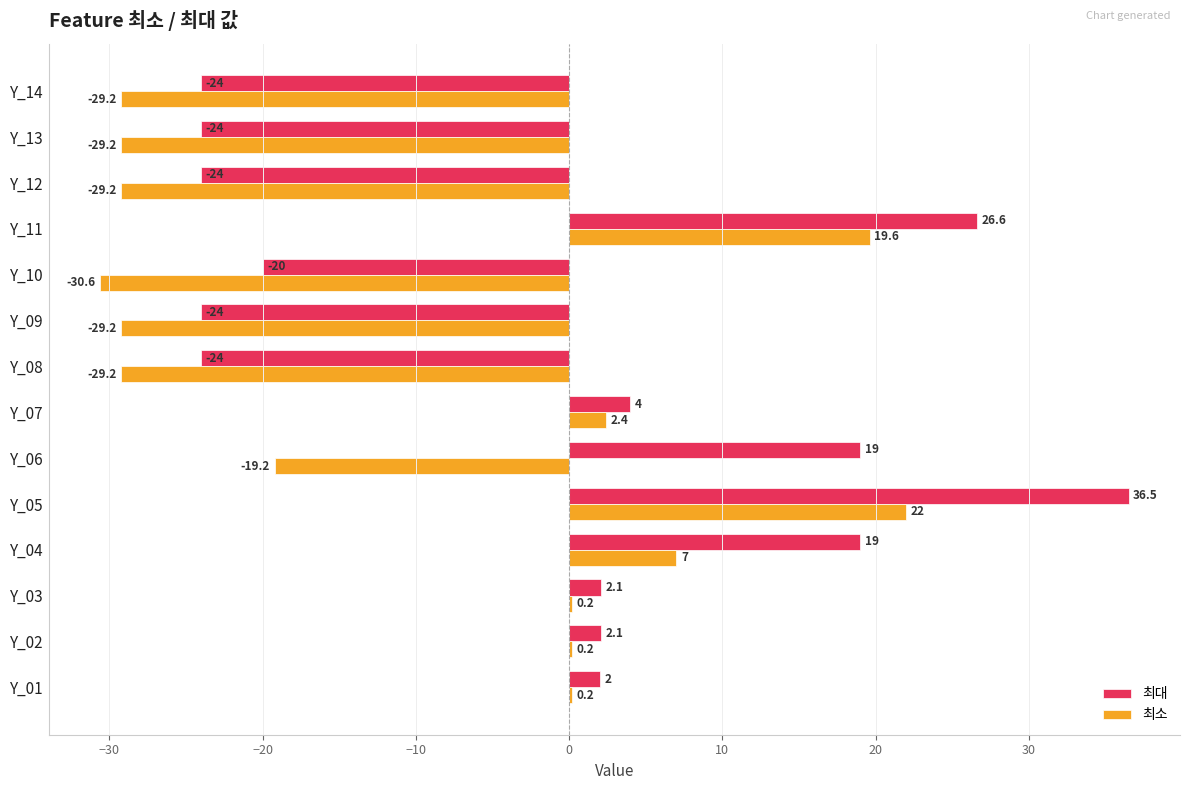

What is the sum of the 최소 values at Y_05 and Y_14?

-7.2